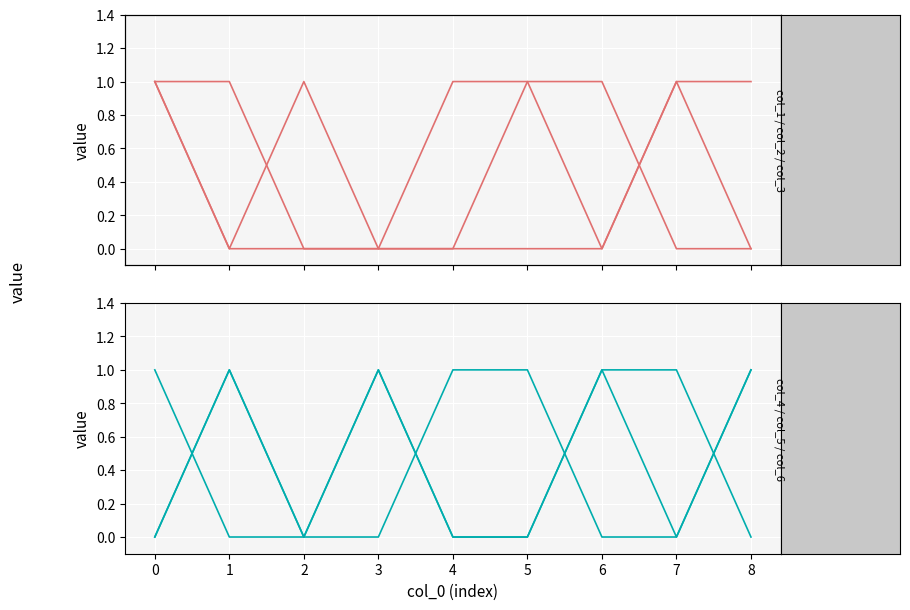

What is the difference between the second highest and minimum values in the col_4 series?

1